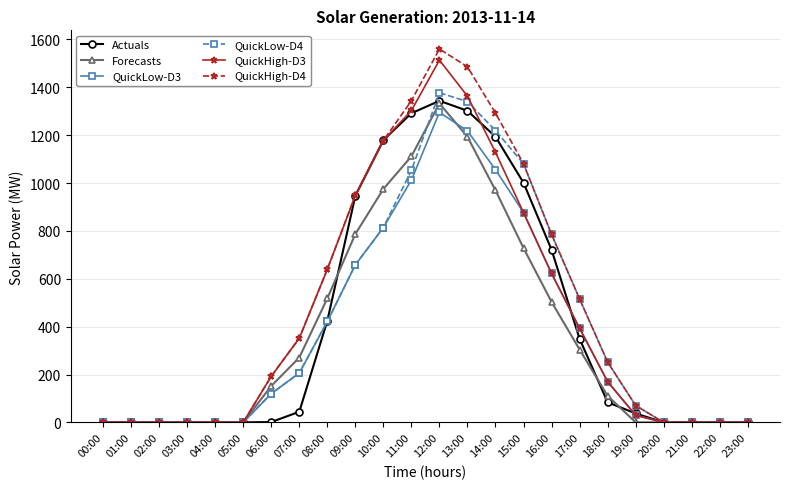

What is the total value across all series at 06:00?

778.3